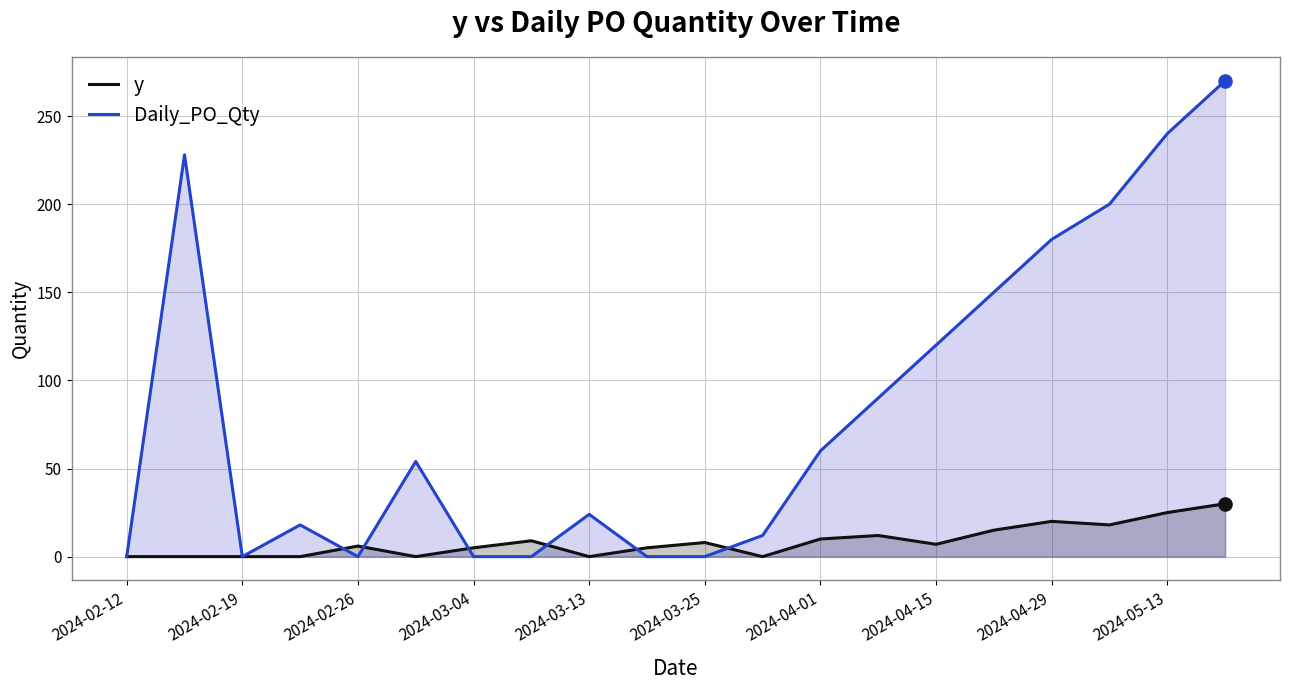

Which series contains the lowest Y value?

y